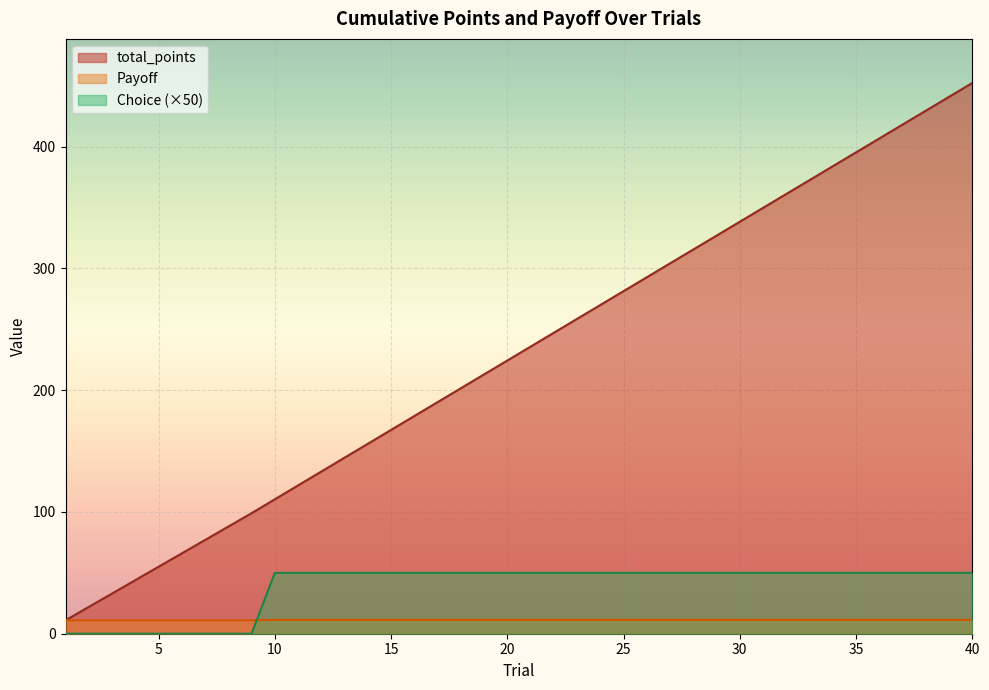

Which category has the highest value in the total_points series?

40